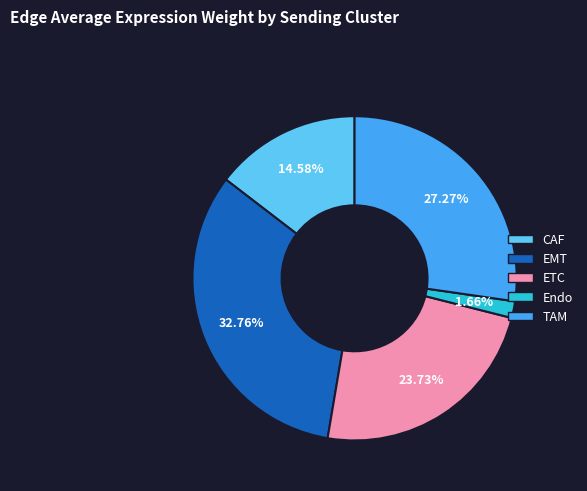

How much of the chart is everything except EMT?

67.2%